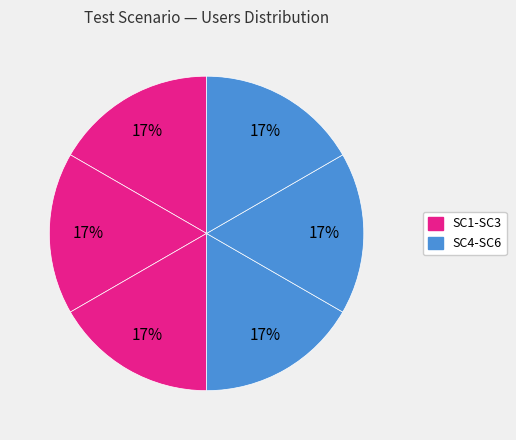

How many slices are in this pie chart?

6